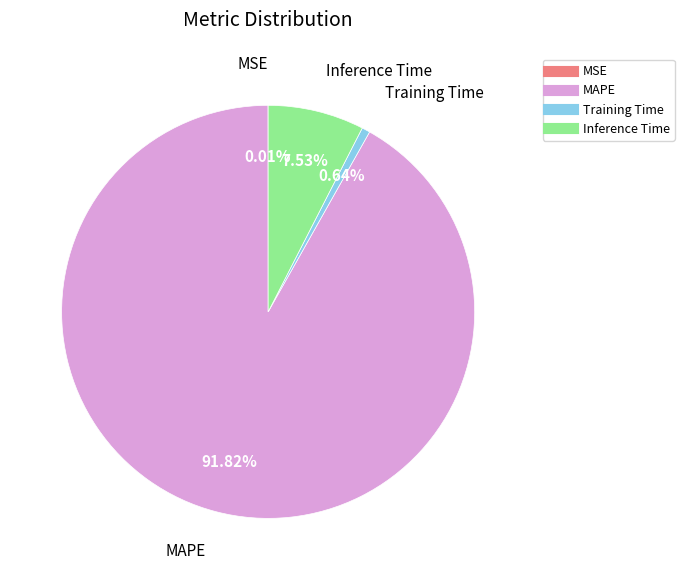

Is there any slice that represents more than half of the pie?

Yes